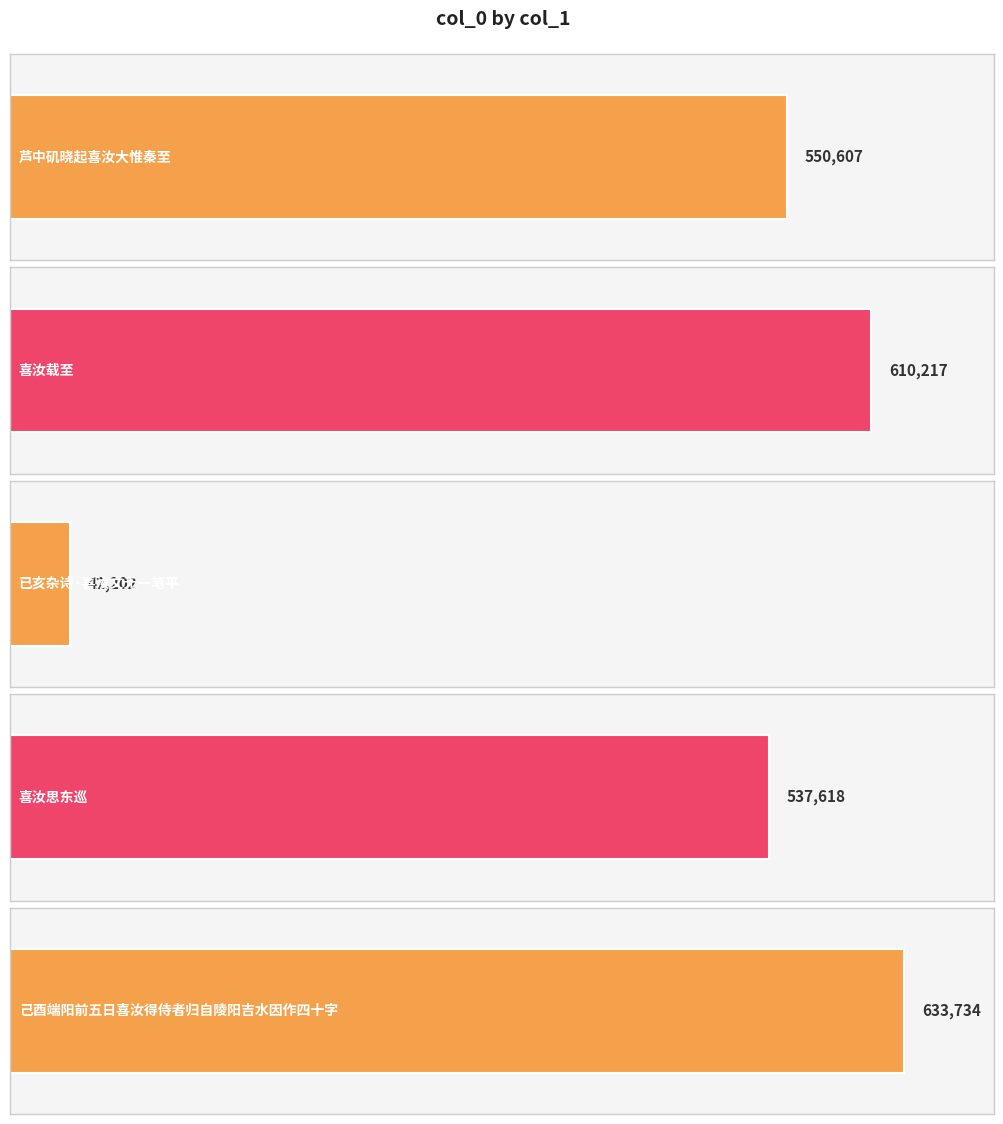

Rank the categories by value from lowest to highest.

已亥杂诗·喜汝文无一笔平, 喜汝思东巡, 芦中矶晓起喜汝大惟秦至, 喜汝载至, 己酉端阳前五日喜汝得侍者归自陵阳吉水因作四十字